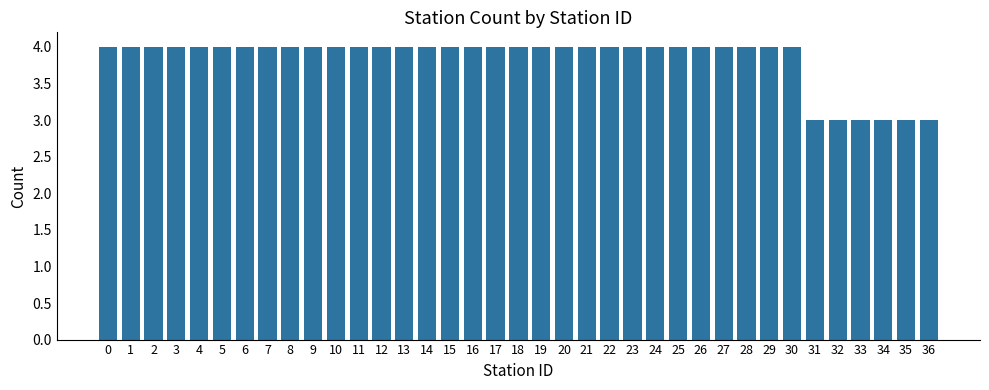

Reading left to right, what are all the values shown in this chart?

4	4	4	4	4	4	4	4	4	4	4	4	4	4	4	4	4	4	4	4	4	4	4	4	4	4	4	4	4	4	4	3	3	3	3	3	3